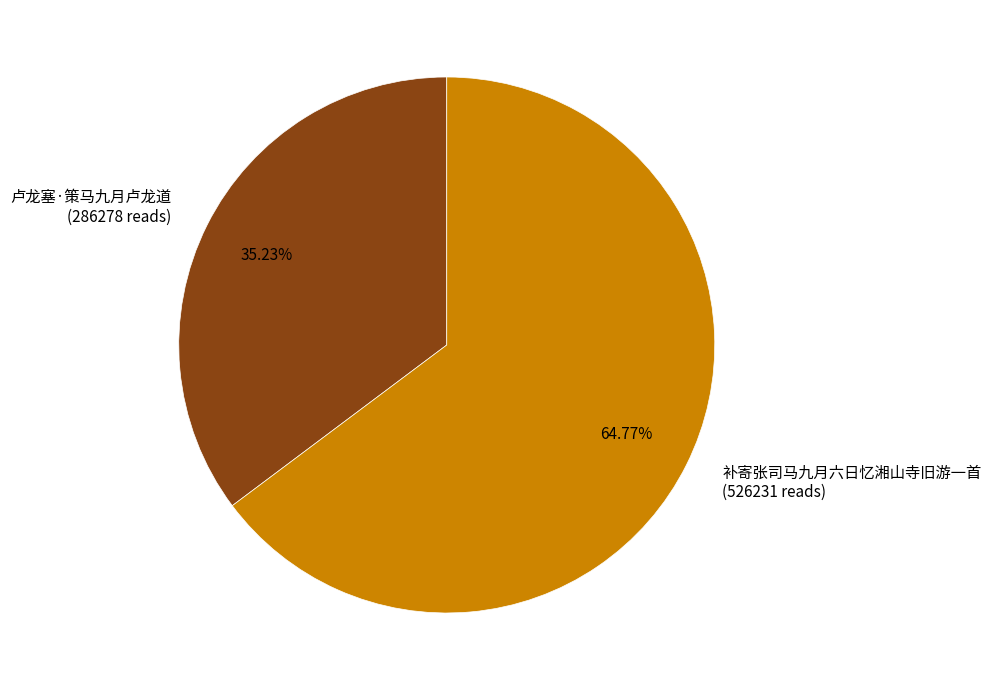

True or false: 卢龙塞·策马九月卢龙道 accounts for 35% of the total.

True